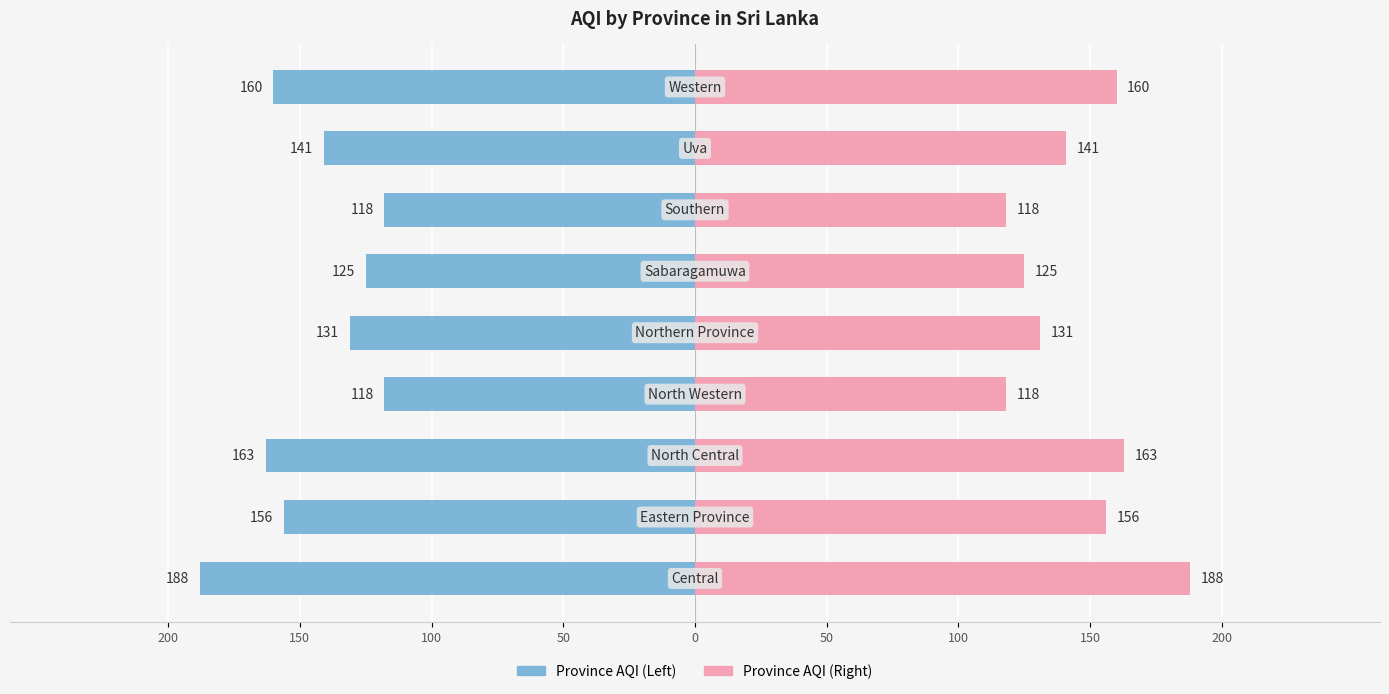

List the series in order of their overall mean, highest first.

Province AQI (Right), Province AQI (Left)